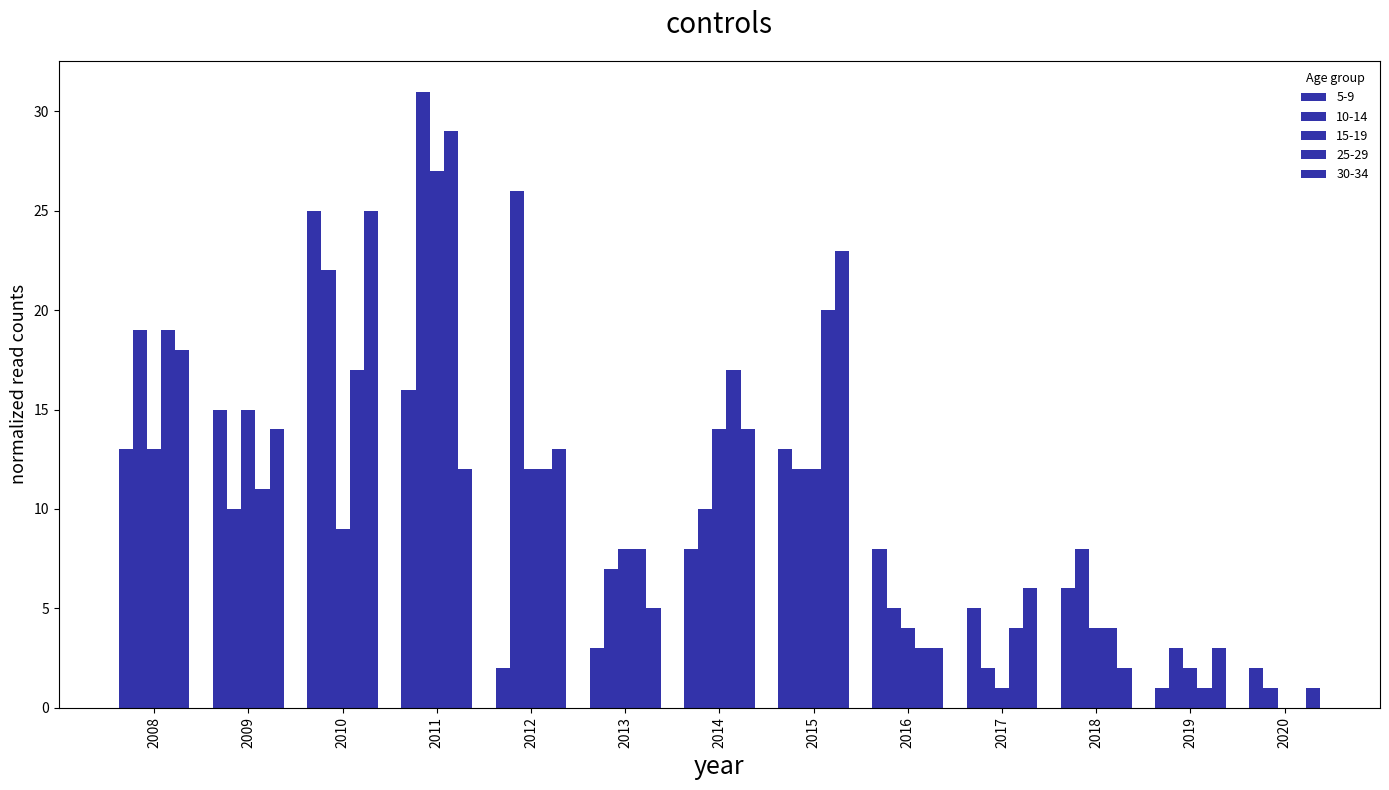

Which series has the largest total across all categories?

10-14